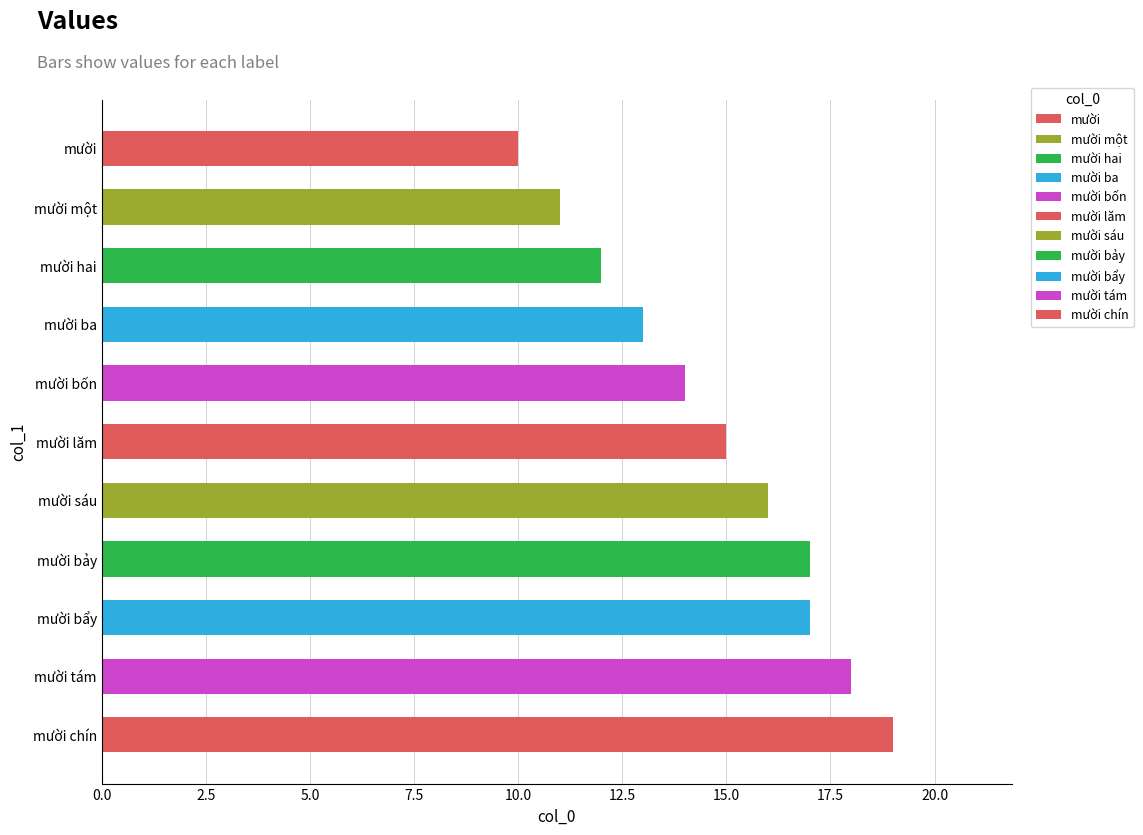

What is the label of the 6th bar from the top?

mười lăm